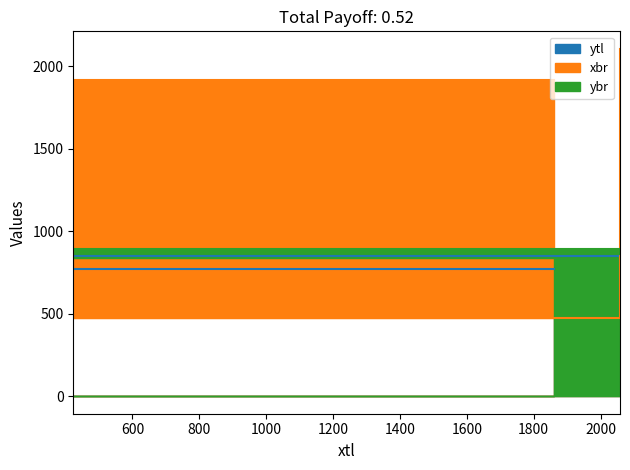

What is the sum of the ybr values at 2058 and 1861?

1704